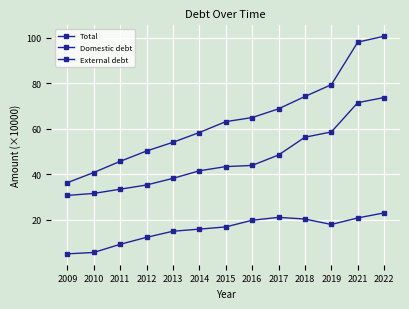

Between 2013 and 2018, which series saw the biggest shift?

Total